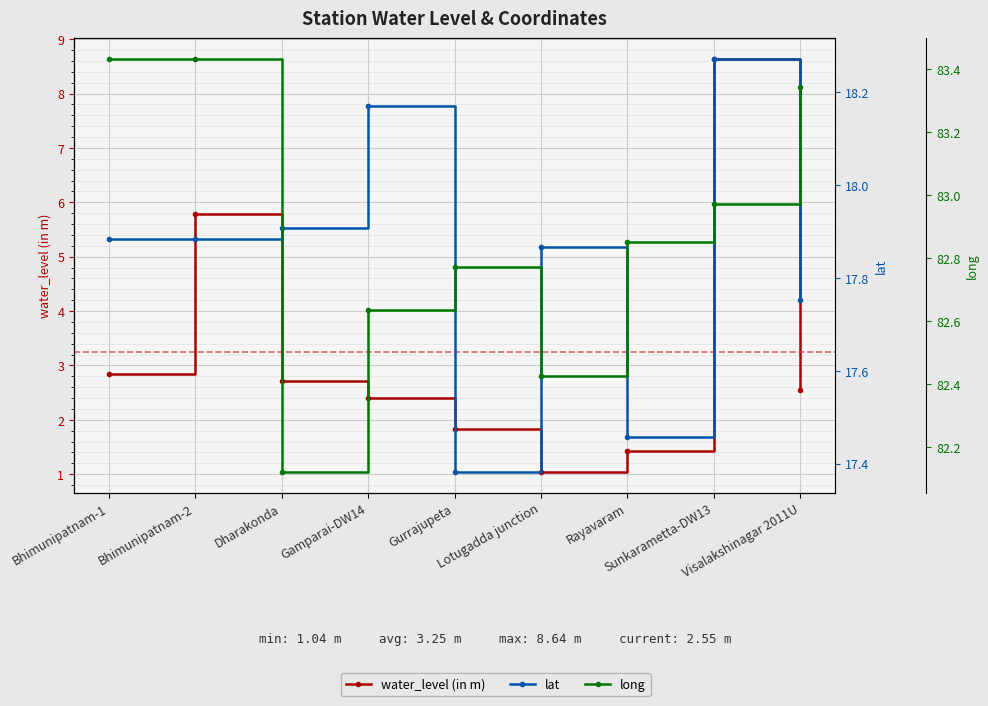

What is the average value of the lat series?

17.8